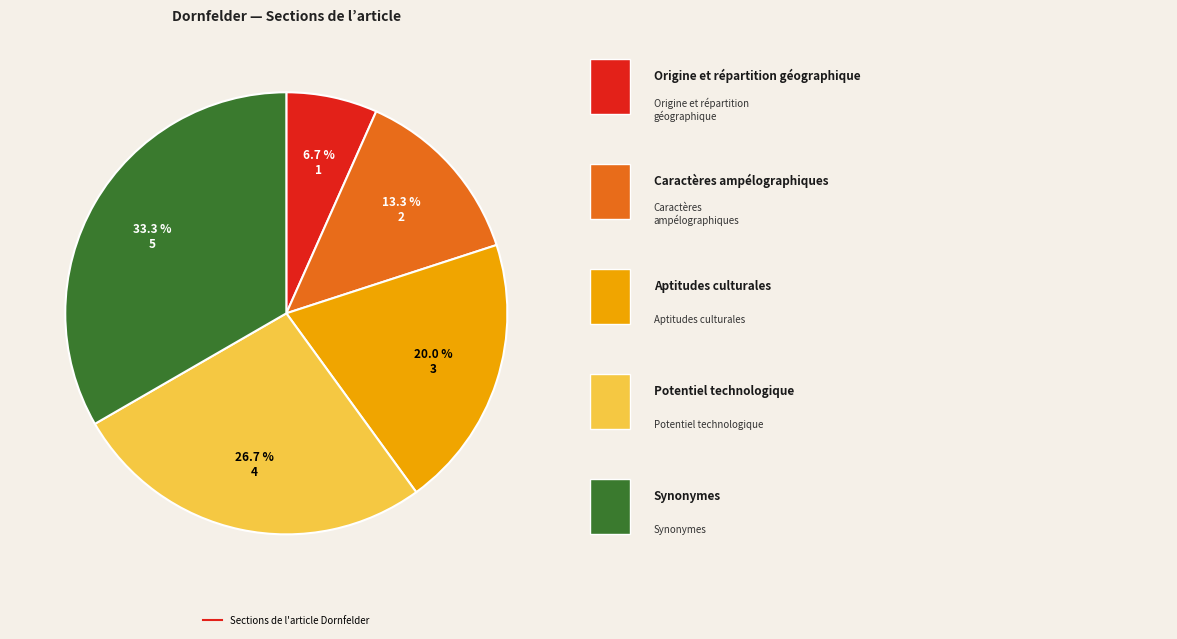

How many segments does this pie chart have?

5